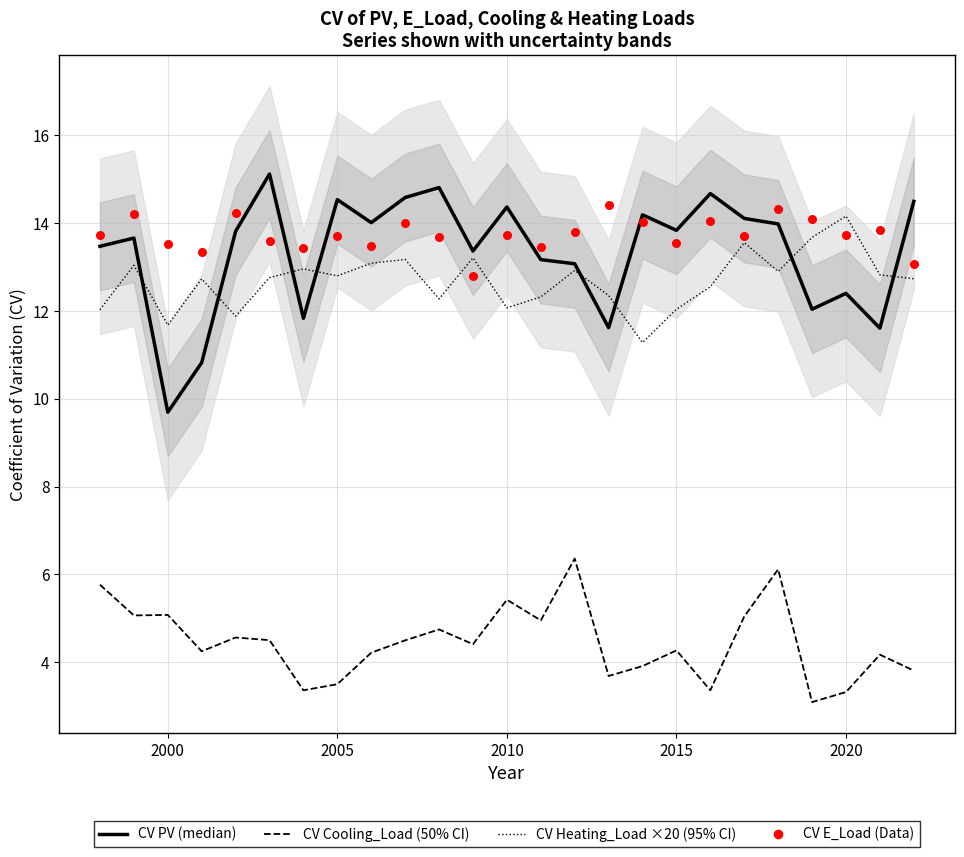

Which series has the widest spread of Y values?

CV PV (median)